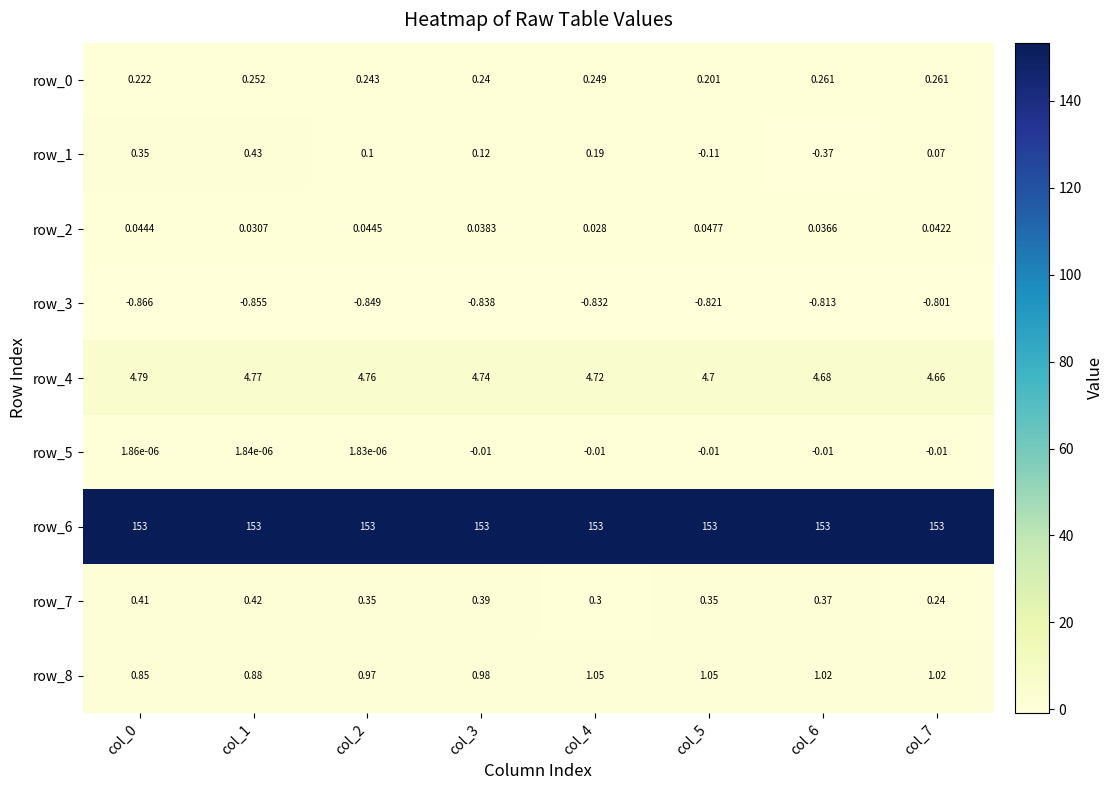

Is it true that row_3 equals -0.5 at col_2?

False